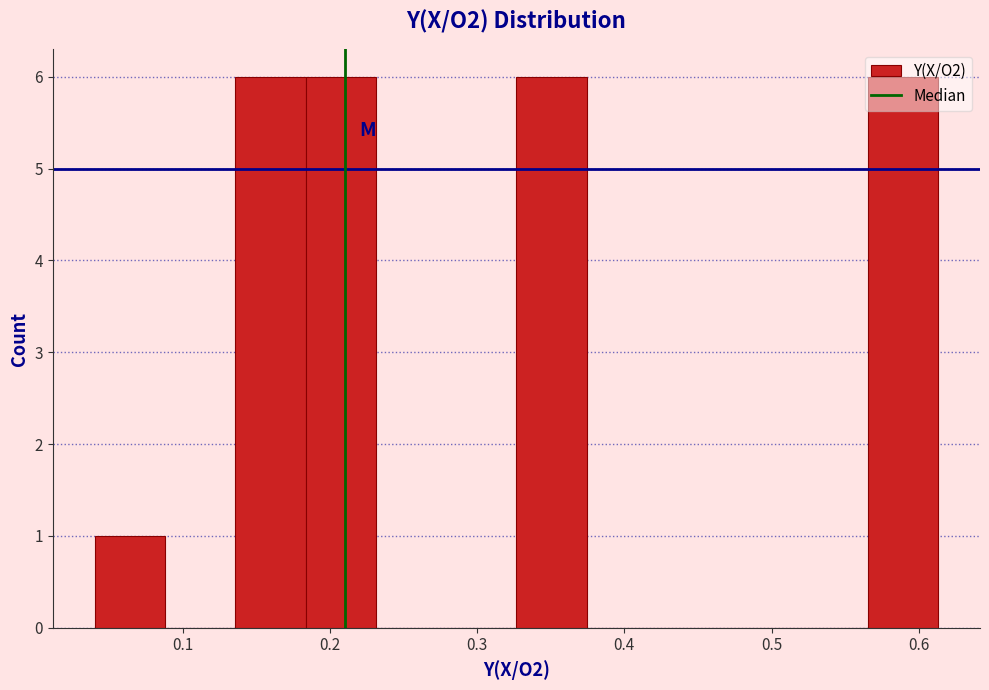

Reading left to right, transcribe this chart: for each bar, give the range it covers on the x-axis and its height. Neither the bar edges nor the heights are printed on the chart, so give them approximately, as read against the axes.

0.04 to 0.09: 1
0.09 to 0.14: 0
0.14 to 0.18: 6
0.18 to 0.23: 6
0.23 to 0.28: 0
0.28 to 0.33: 0
0.33 to 0.37: 6
0.37 to 0.42: 0
0.42 to 0.47: 0
0.47 to 0.52: 0
0.52 to 0.57: 0
0.57 to 0.61: 6